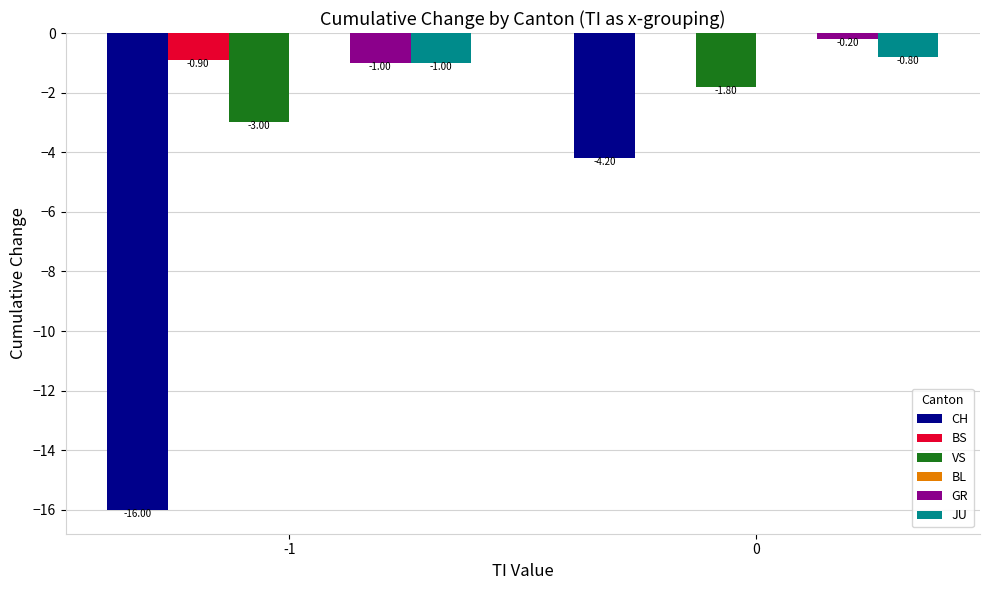

Which series changed the most between -1 and 0?

CH